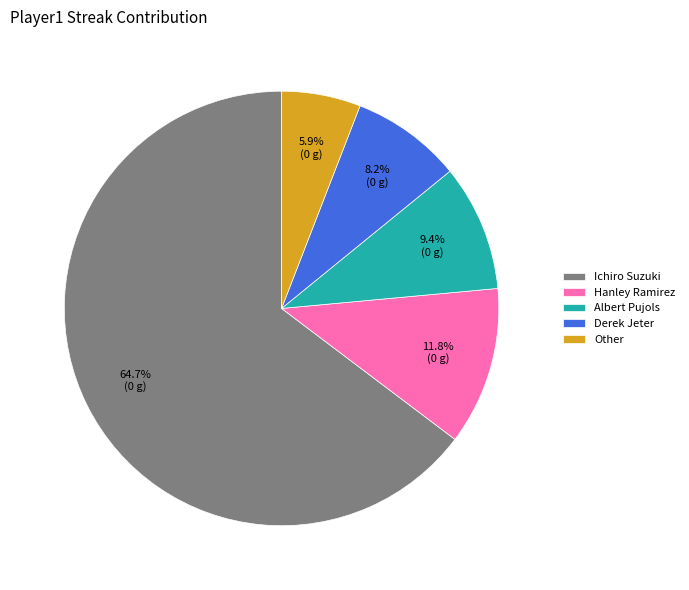

Rank the categories by value from lowest to highest.

Other, Derek Jeter, Albert Pujols, Hanley Ramirez, Ichiro Suzuki